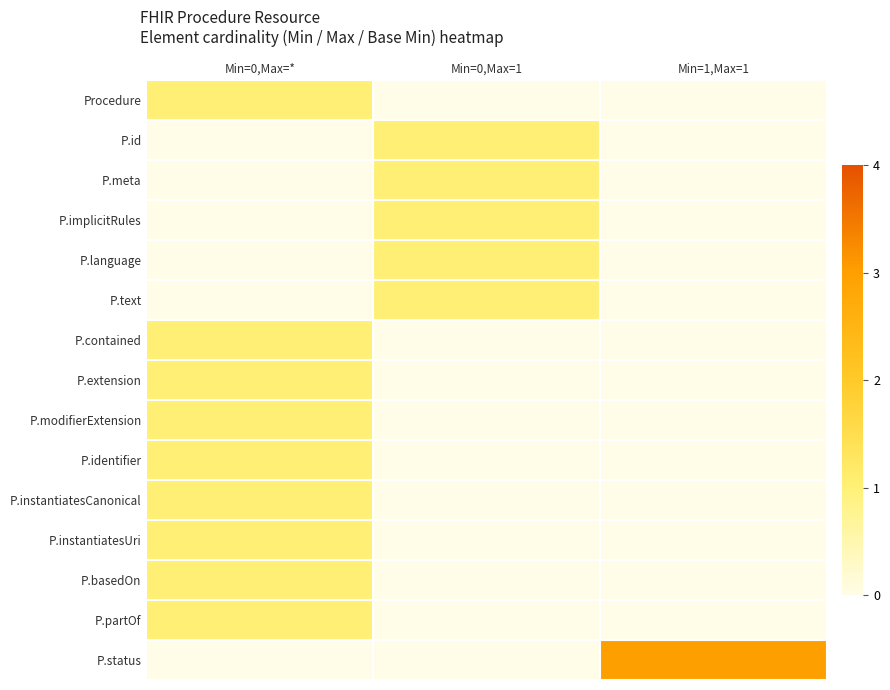

Between Min=0,Max=1 and Min=0,Max=*, which is larger?

Min=0,Max=*